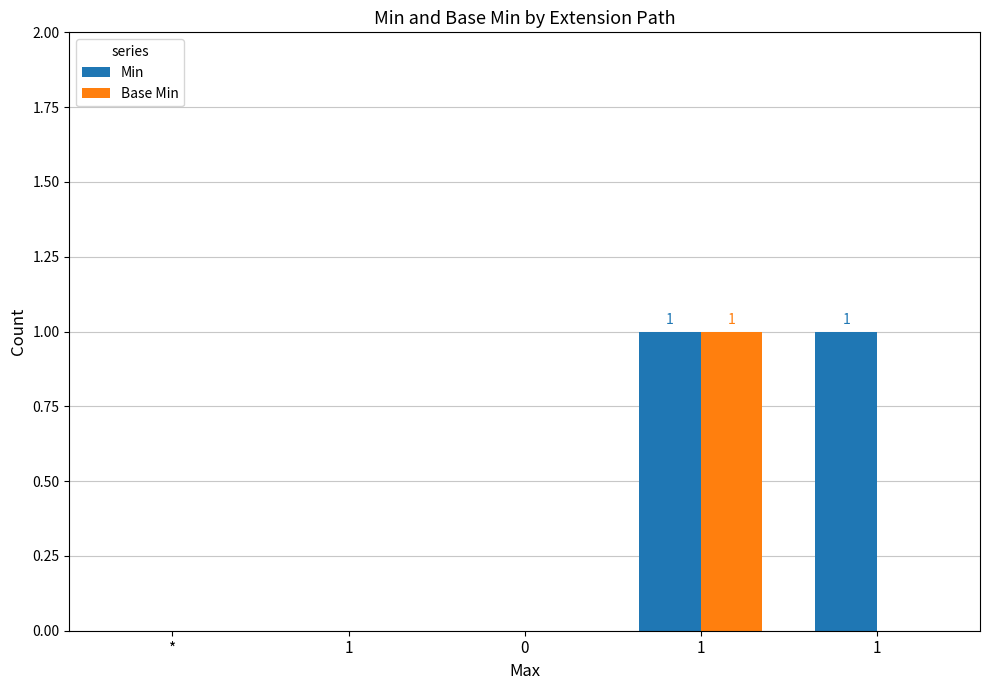

Are the bars horizontal?

No